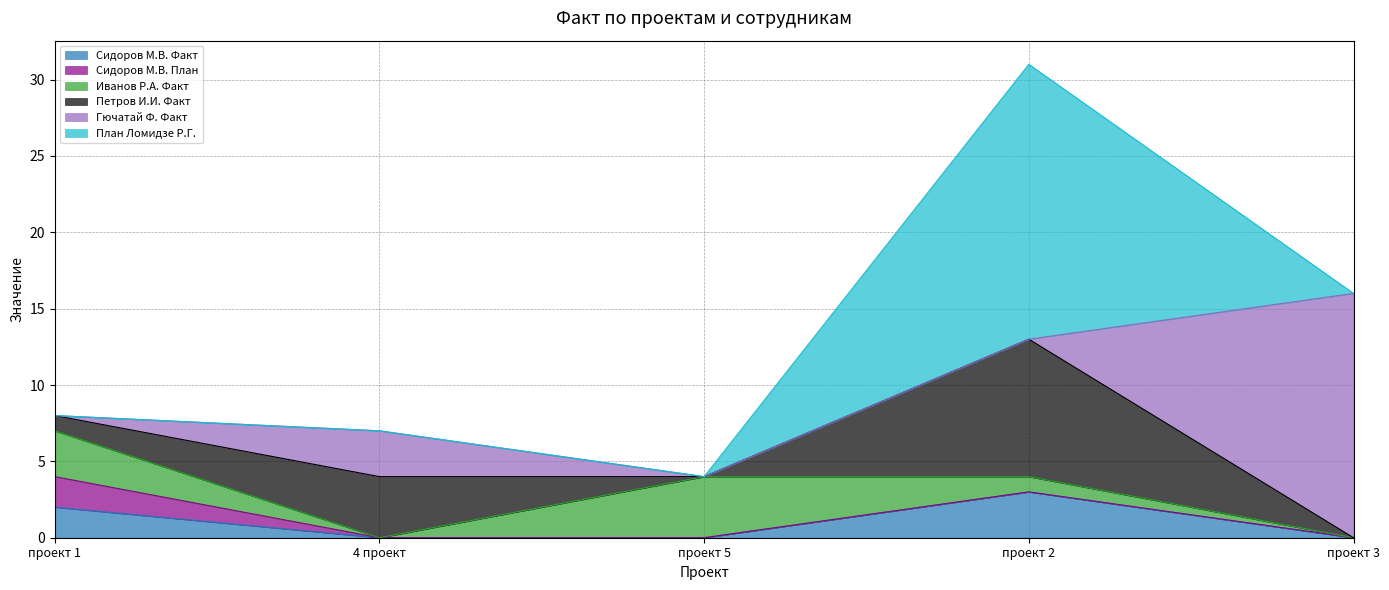

True or false: План Ломидзе Р.Г. has a value of 8 at проект 1.

False